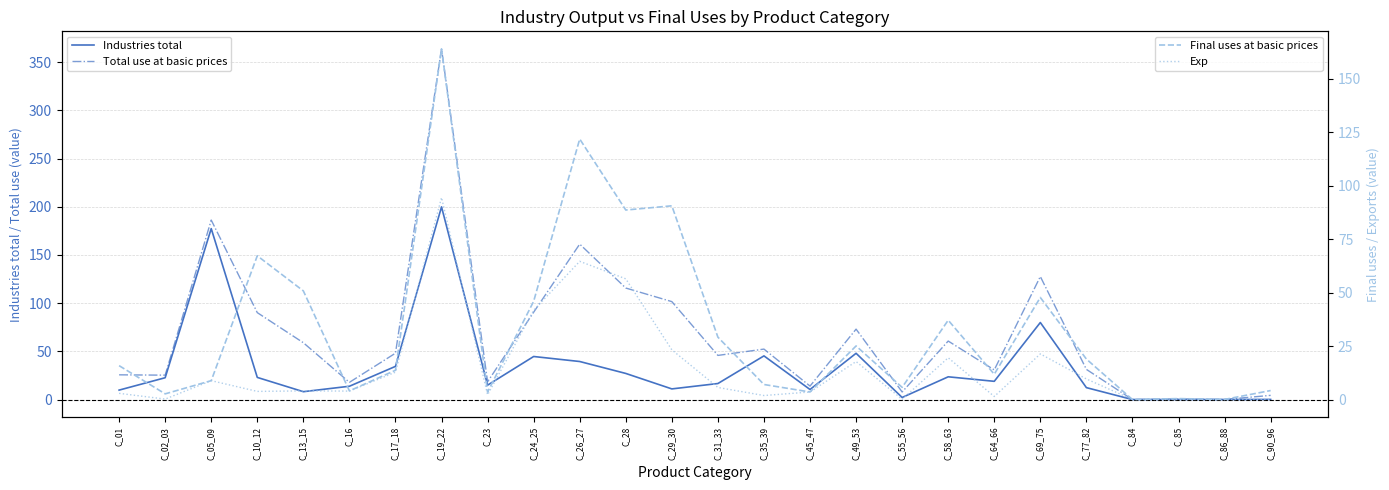

True or false: Exp has more than 0 points higher than both neighbors.

True